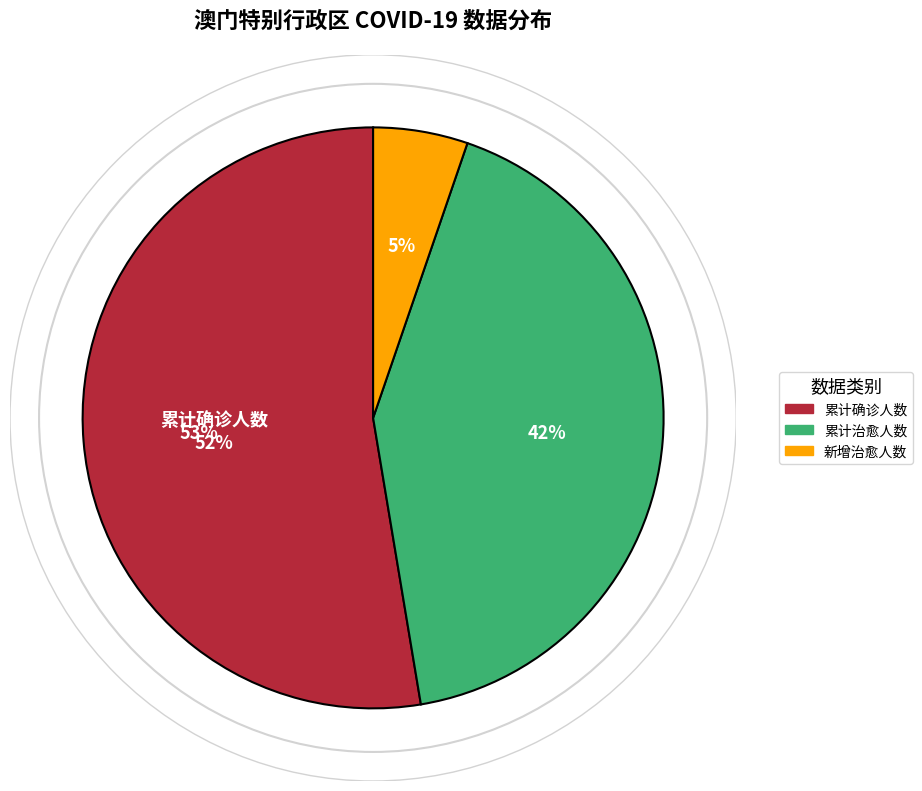

Rank the series at 城市级 from highest to lowest value.

累计确诊人数, 累计治愈人数, 新增治愈人数